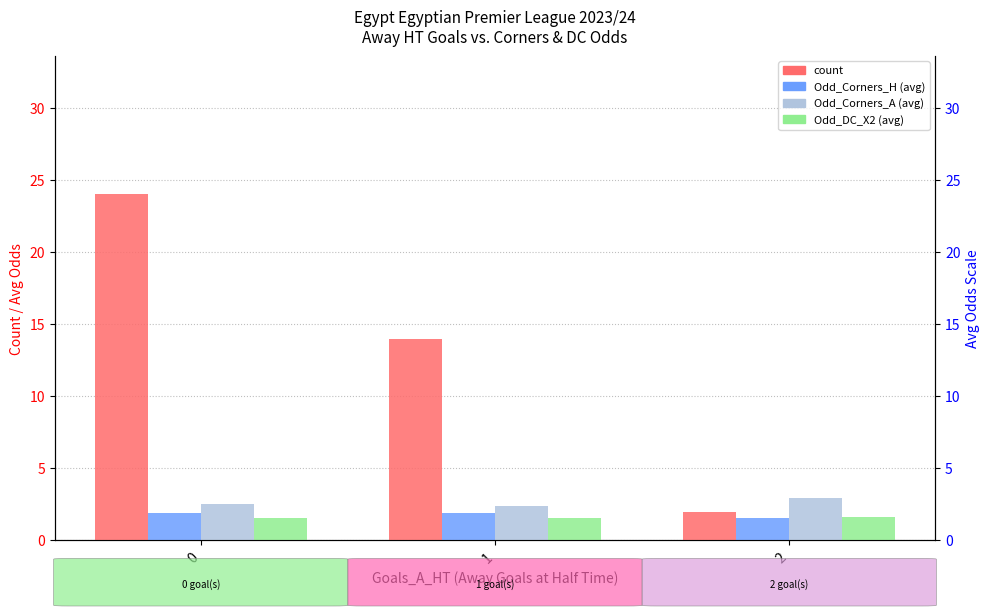

Count the number of data series in this chart.

4